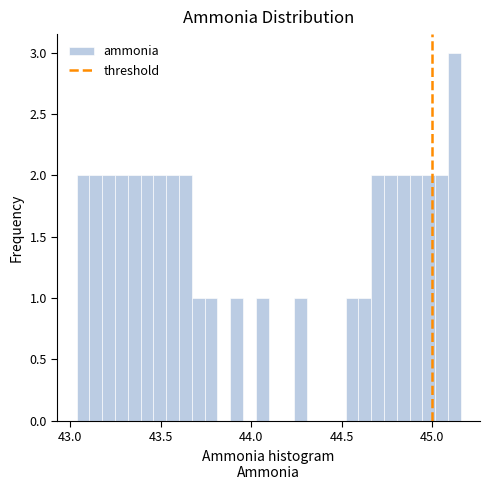

Around what value on the x-axis is the tallest bar? Give the approximate position of its centre, as read against the axis.

45.10